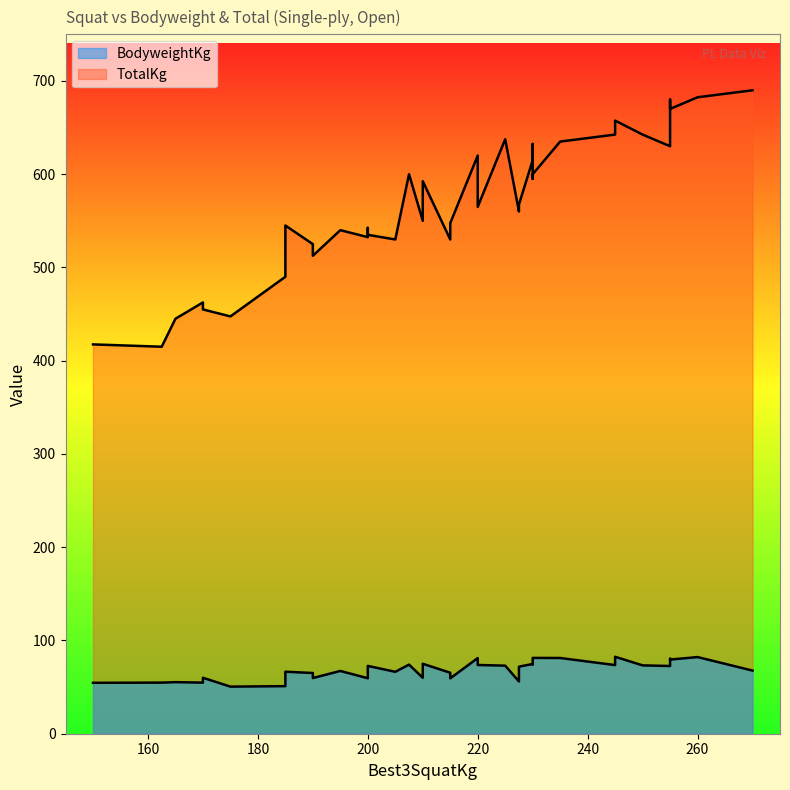

True or false: TotalKg has more than 0 points higher than both neighbors.

True